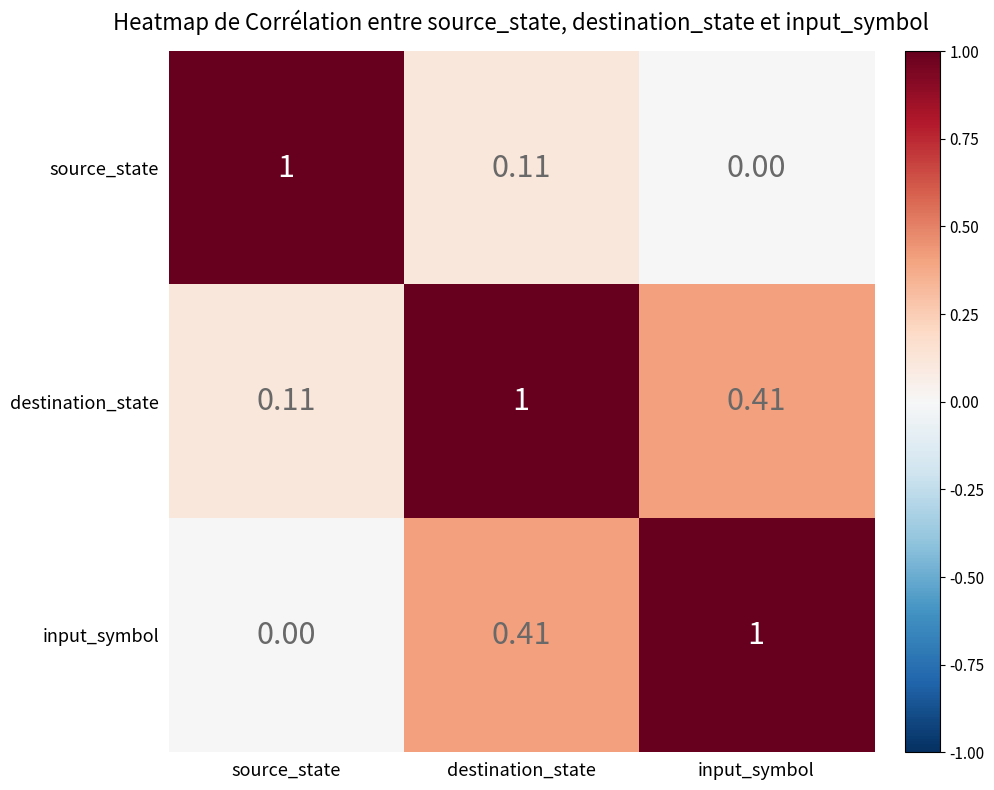

Which series has the largest total across all categories?

destination_state